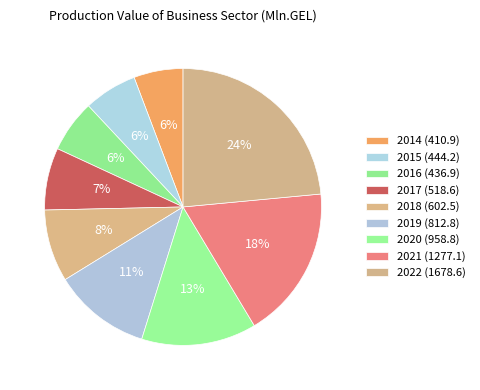

What percentage is the 2014 slice, to the nearest percent?

6%